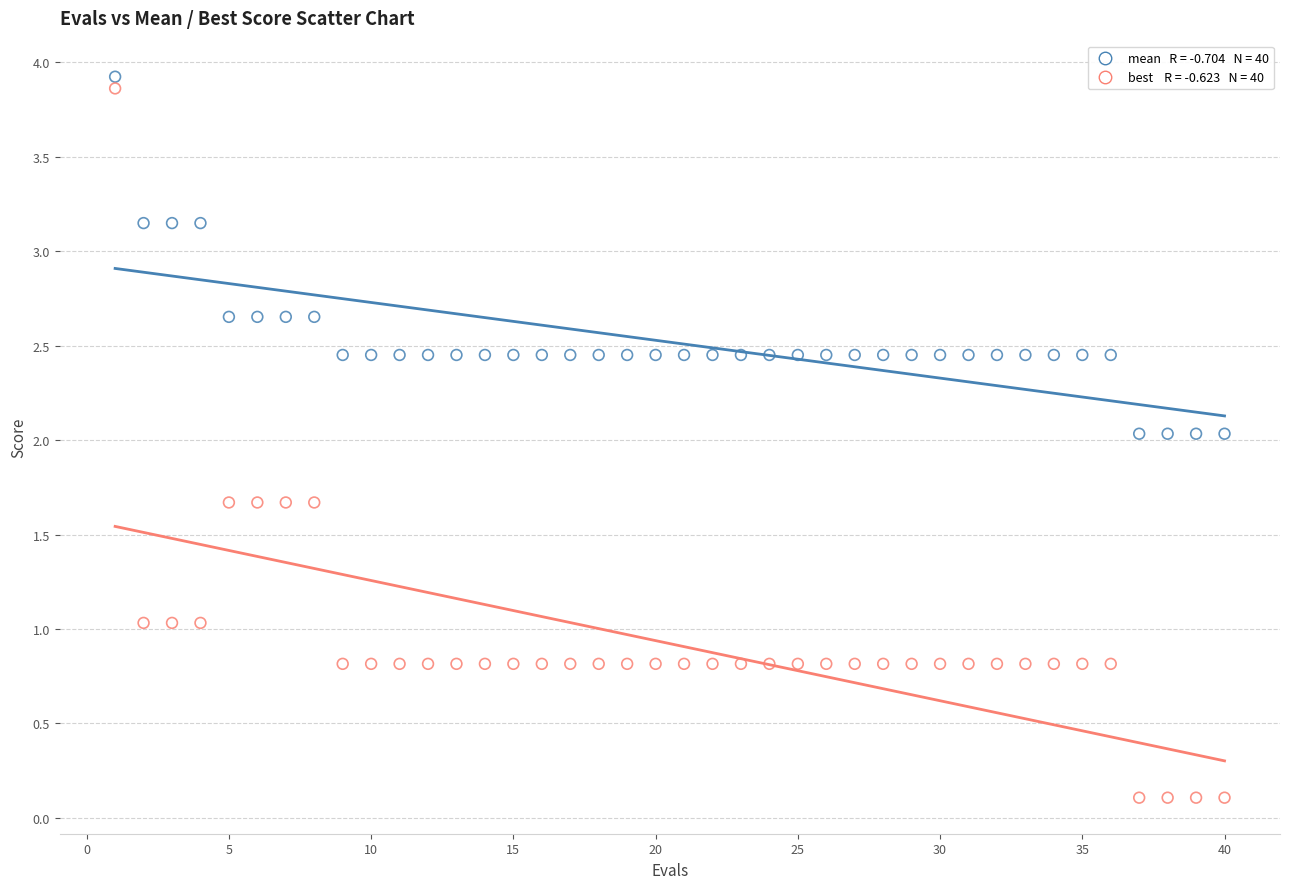

Across all data points, what is the range of Y values (max minus min)?

3.8